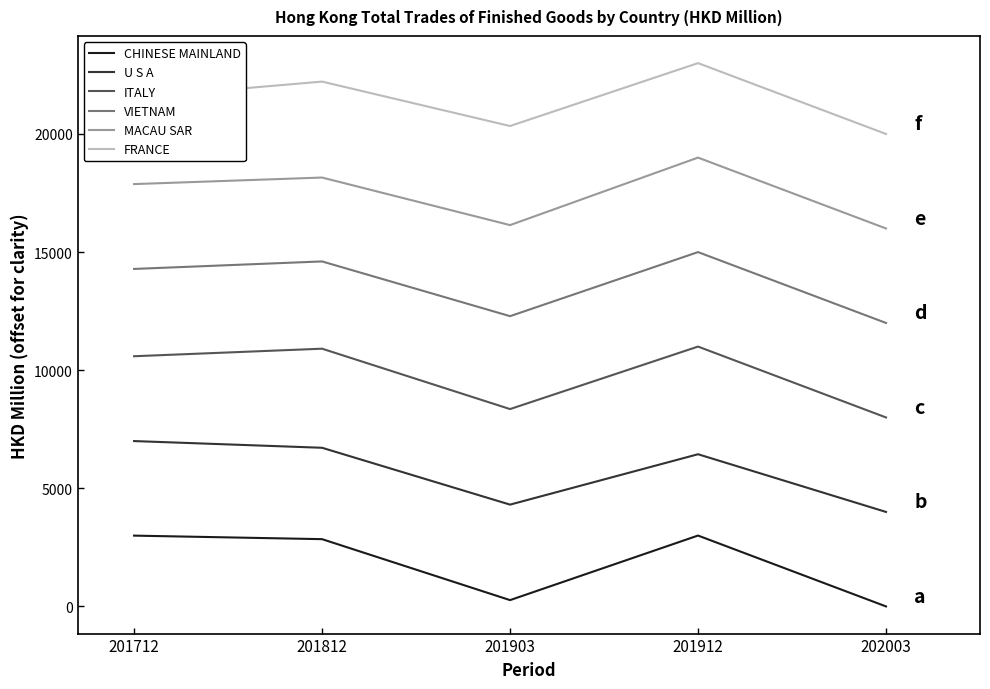

True or false: CHINESE MAINLAND and FRANCE cross at least once.

False